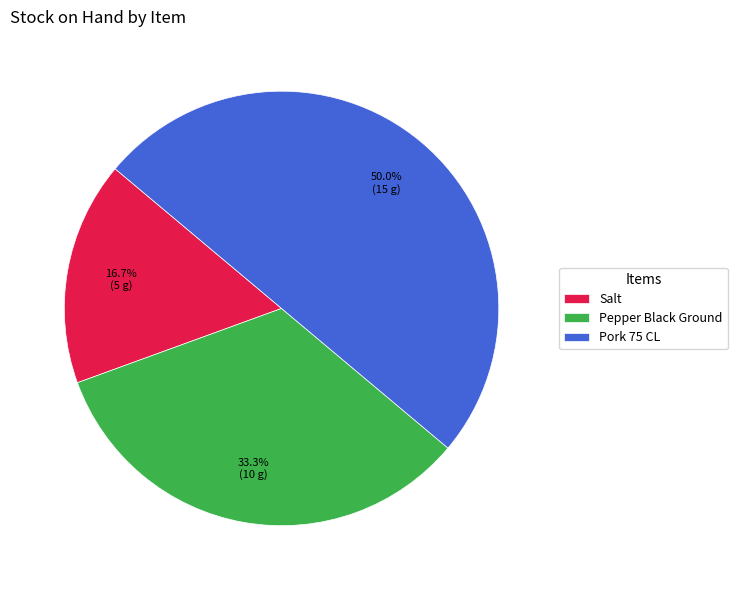

What percentage do Pepper Black Ground and Salt together represent?

50.0%